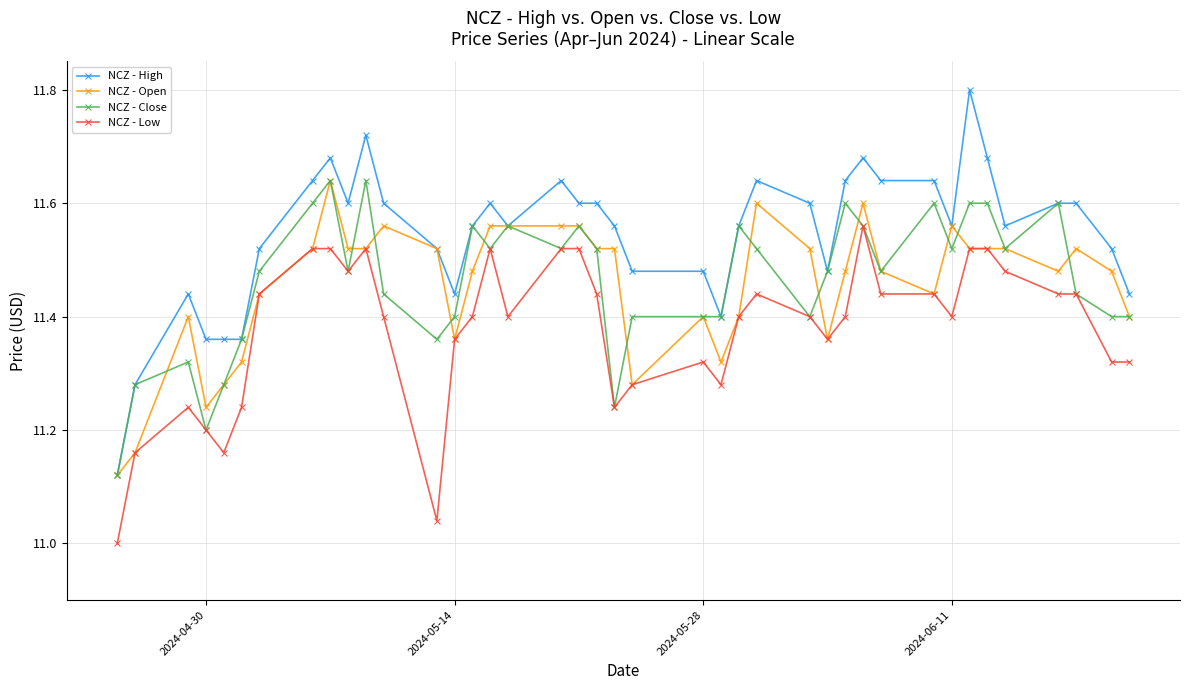

Which series has the largest total across all categories?

NCZ - High